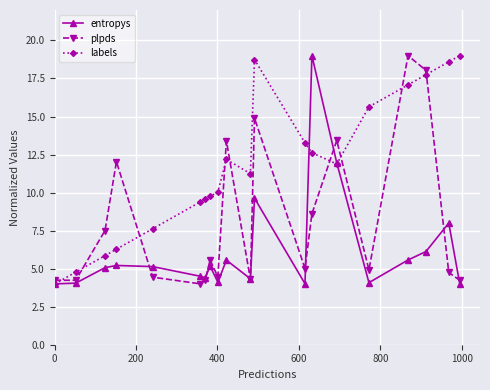

True or false: labels and plpds intersect in this chart.

True